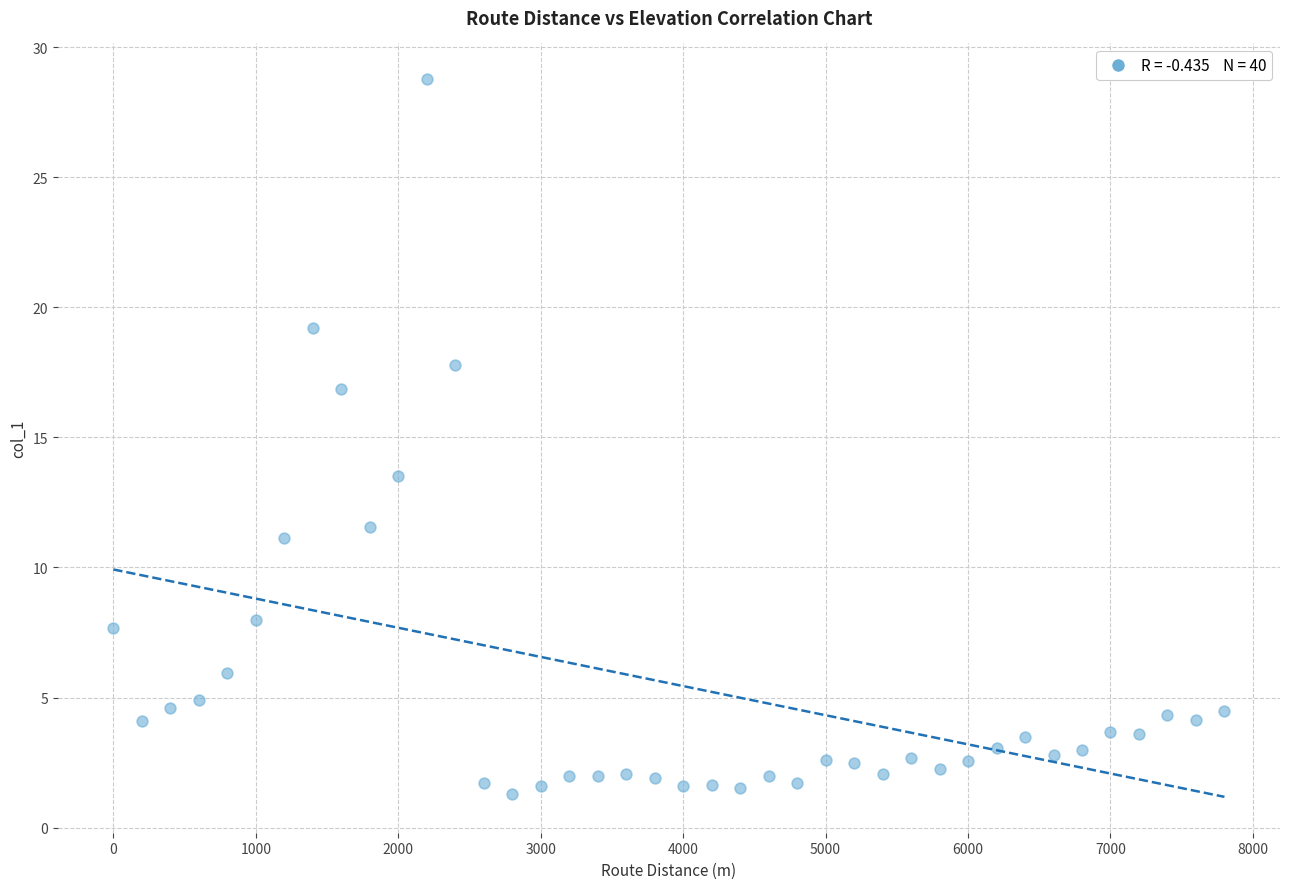

What Y value in the scatter plot is closest to 15?

13.5